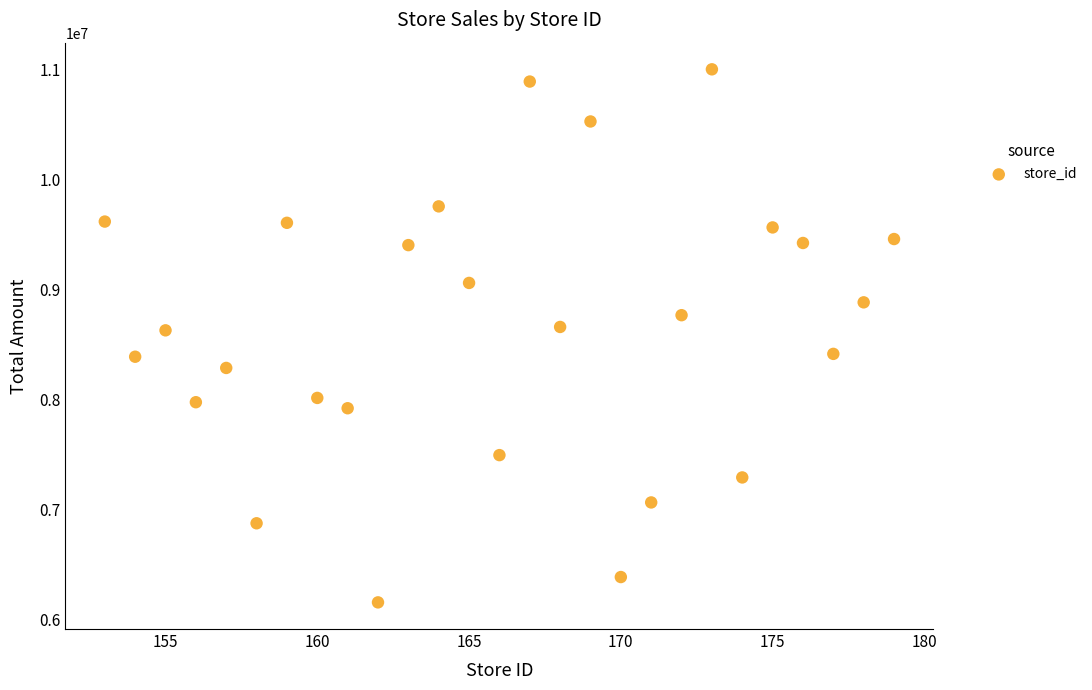

What is the range of Y values (max minus min)?

4842465